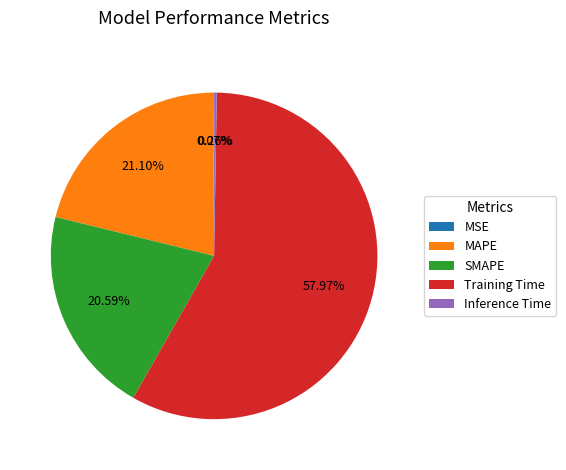

What is the largest slice in the pie chart?

Training Time